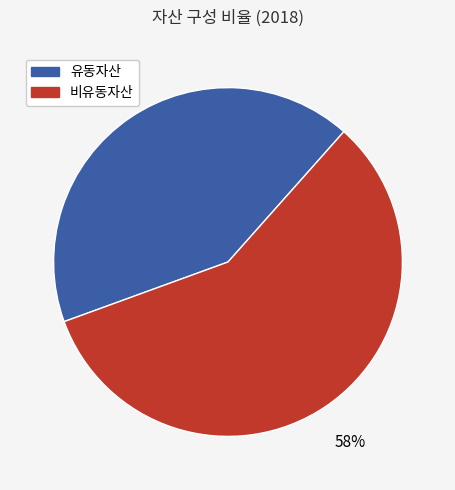

What is the ratio of the value at 유동자산 to the value at 비유동자산?

0.7